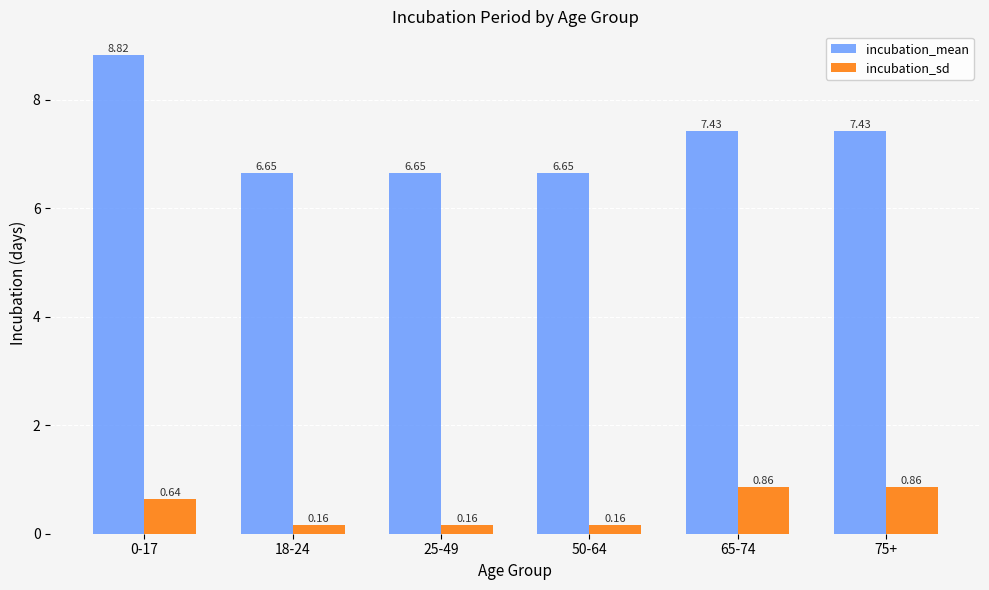

At which label does incubation_mean reach its peak?

0-17